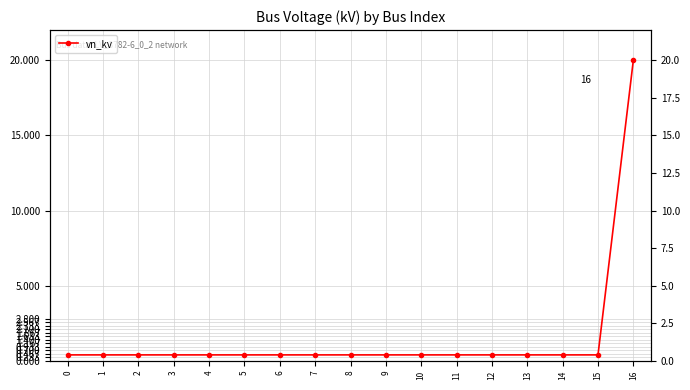

How many data points does each series have?

17